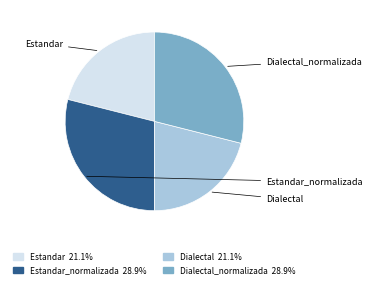

Is there a majority slice in this chart?

No